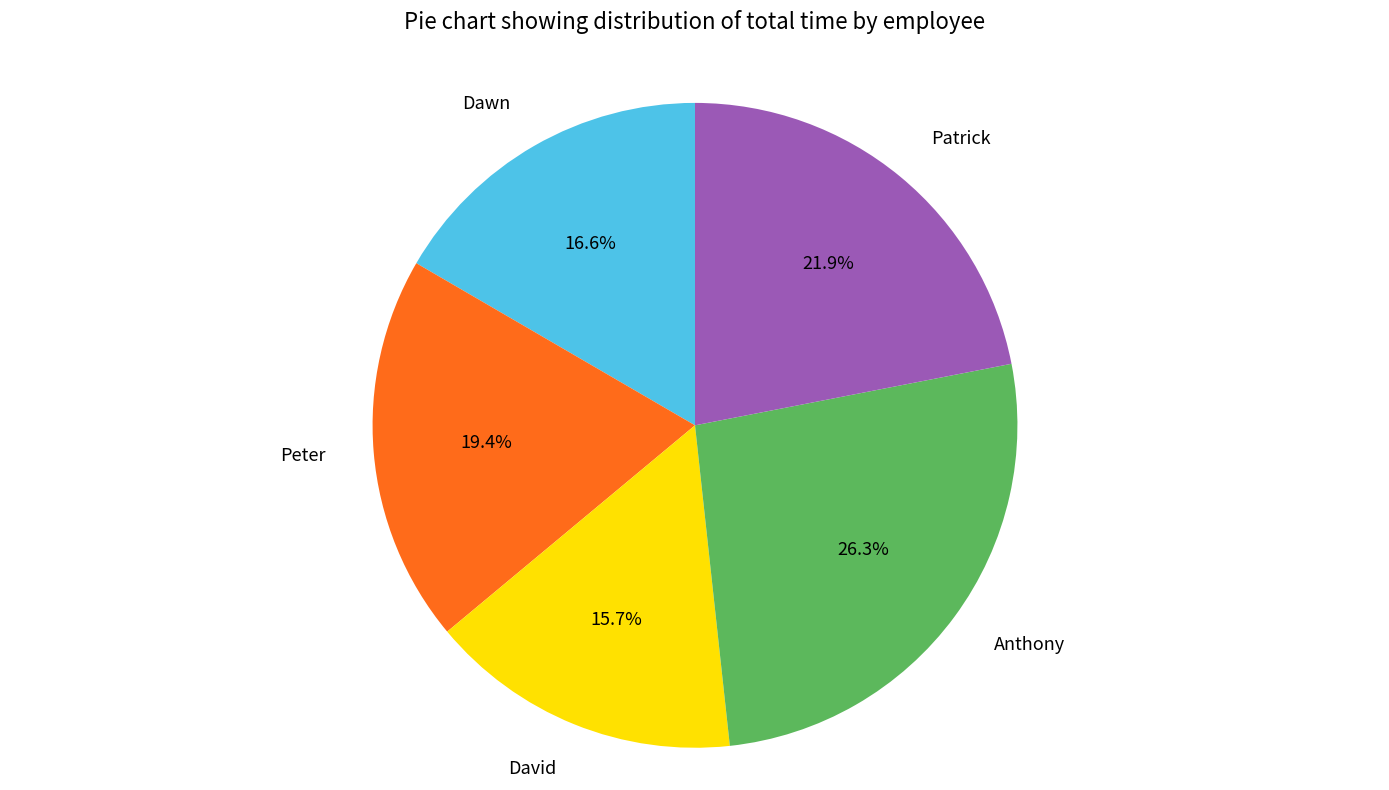

To the nearest percent, what is the average slice percentage?

20%